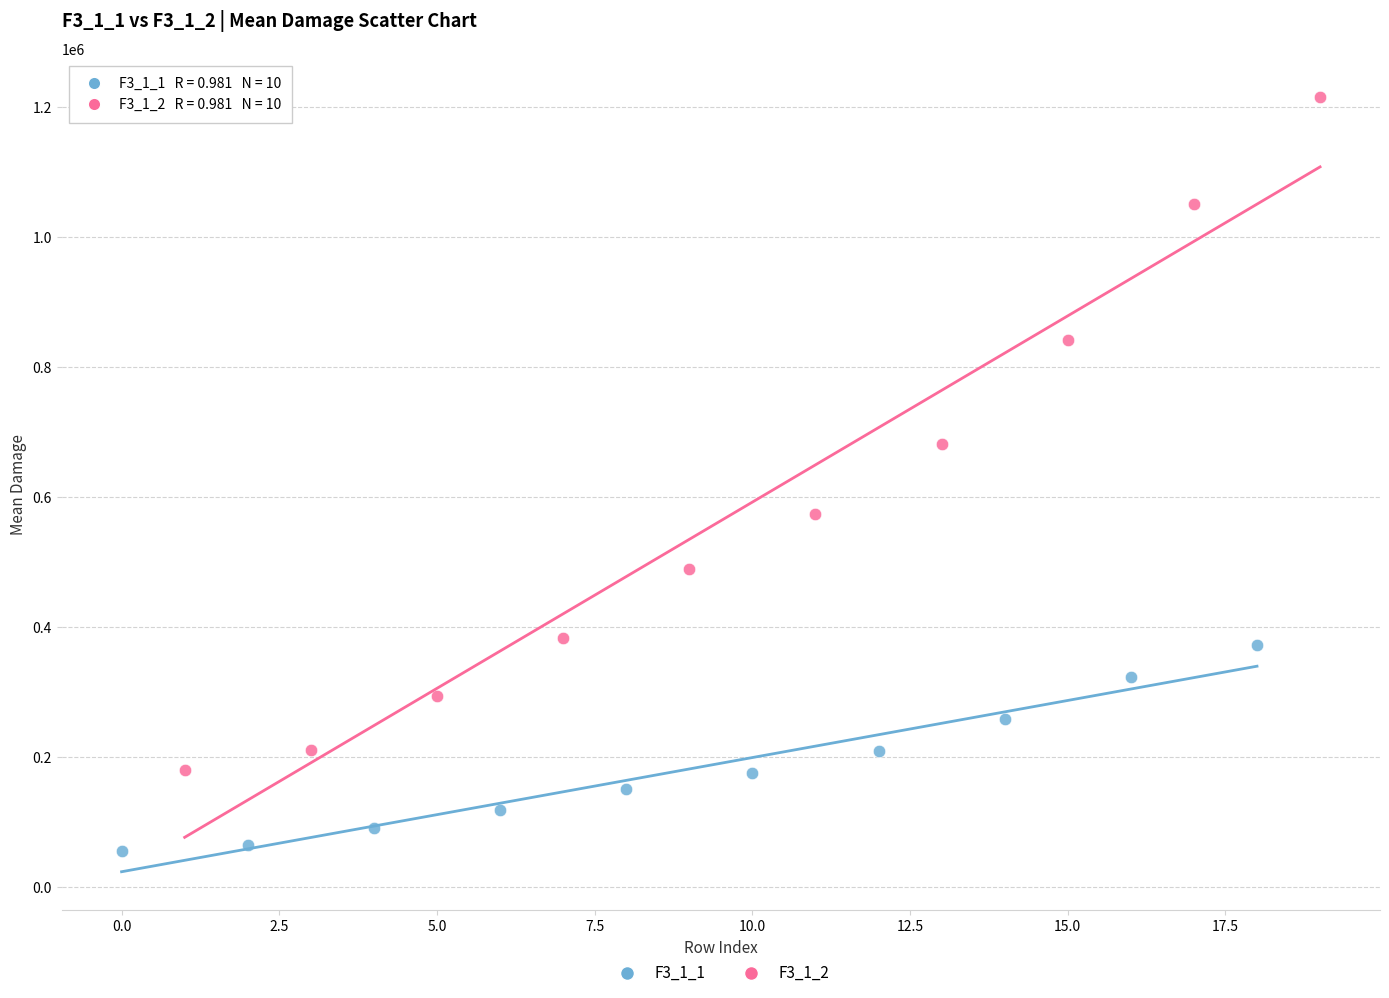

Which series has the largest Y range (max minus min)?

F3_1_2